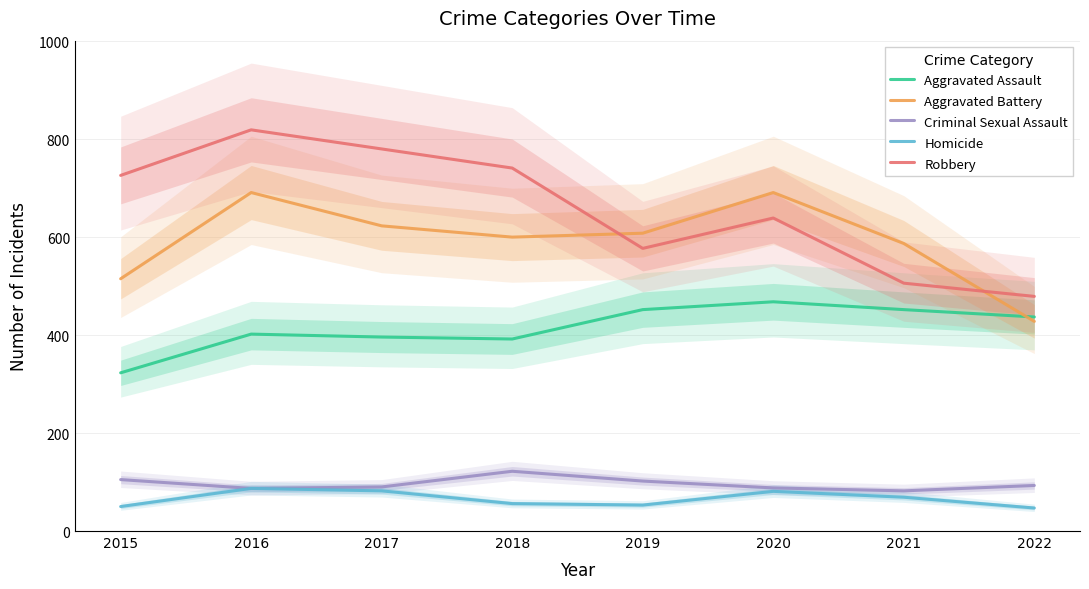

Where is the first local minimum for Homicide?

2019